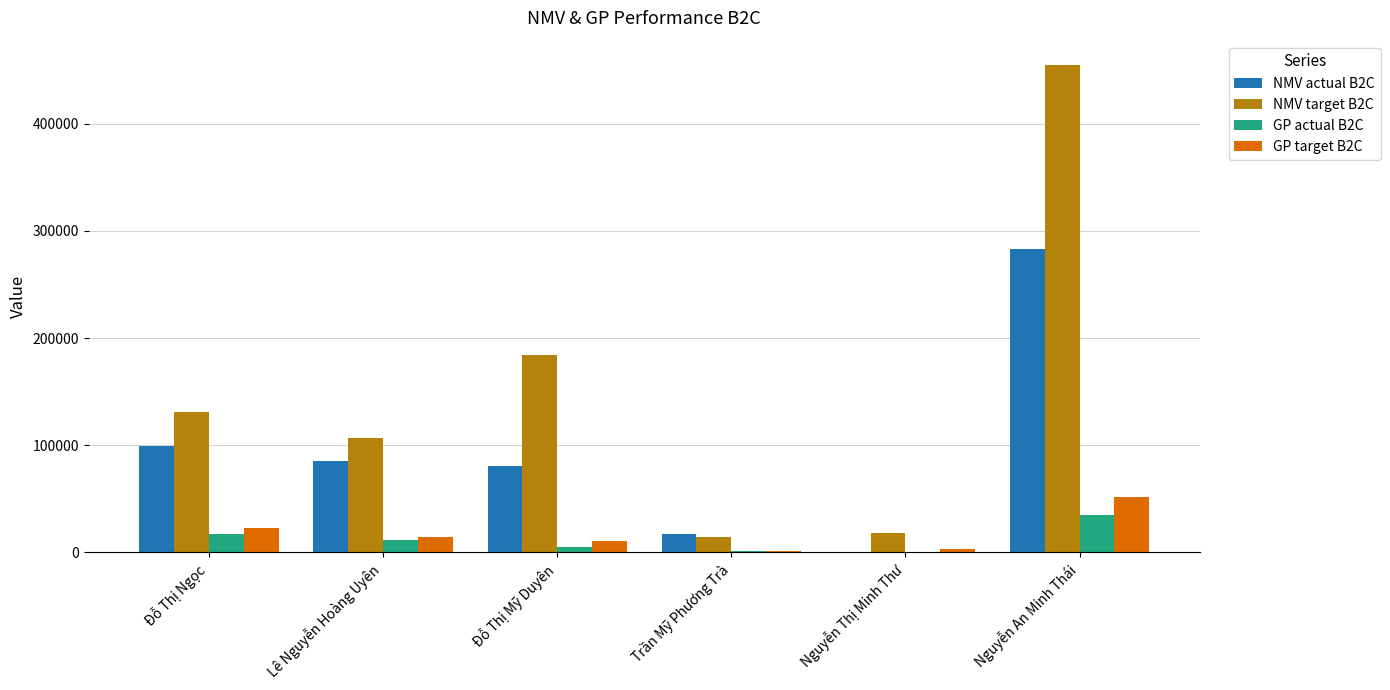

Is the value of GP target B2C at Đỗ Thị Ngọc greater than the value of NMV actual B2C at Nguyễn Thị Minh Thư?

Yes